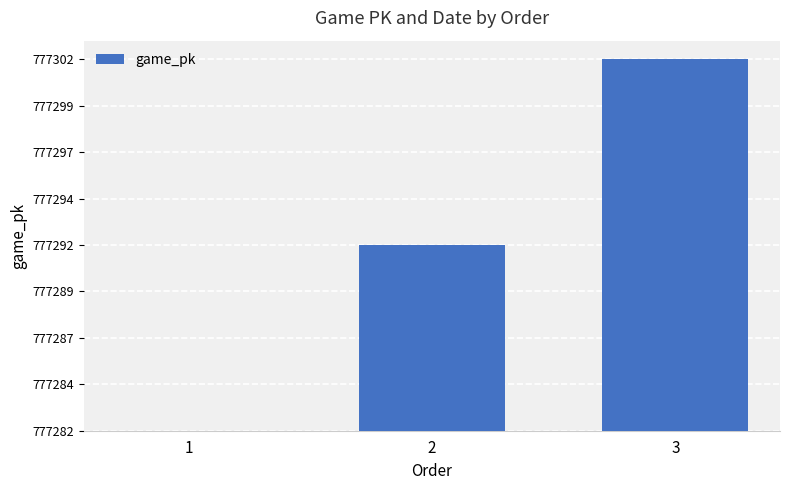

List the labels in order of value, largest first.

3, 2, 1